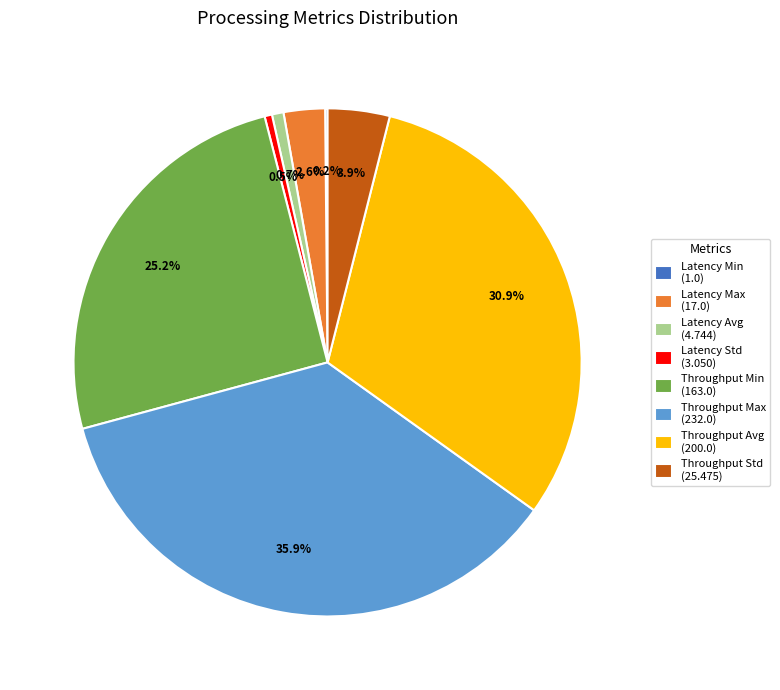

How much of the chart is everything except Throughput Min (163.0)?

74.8%